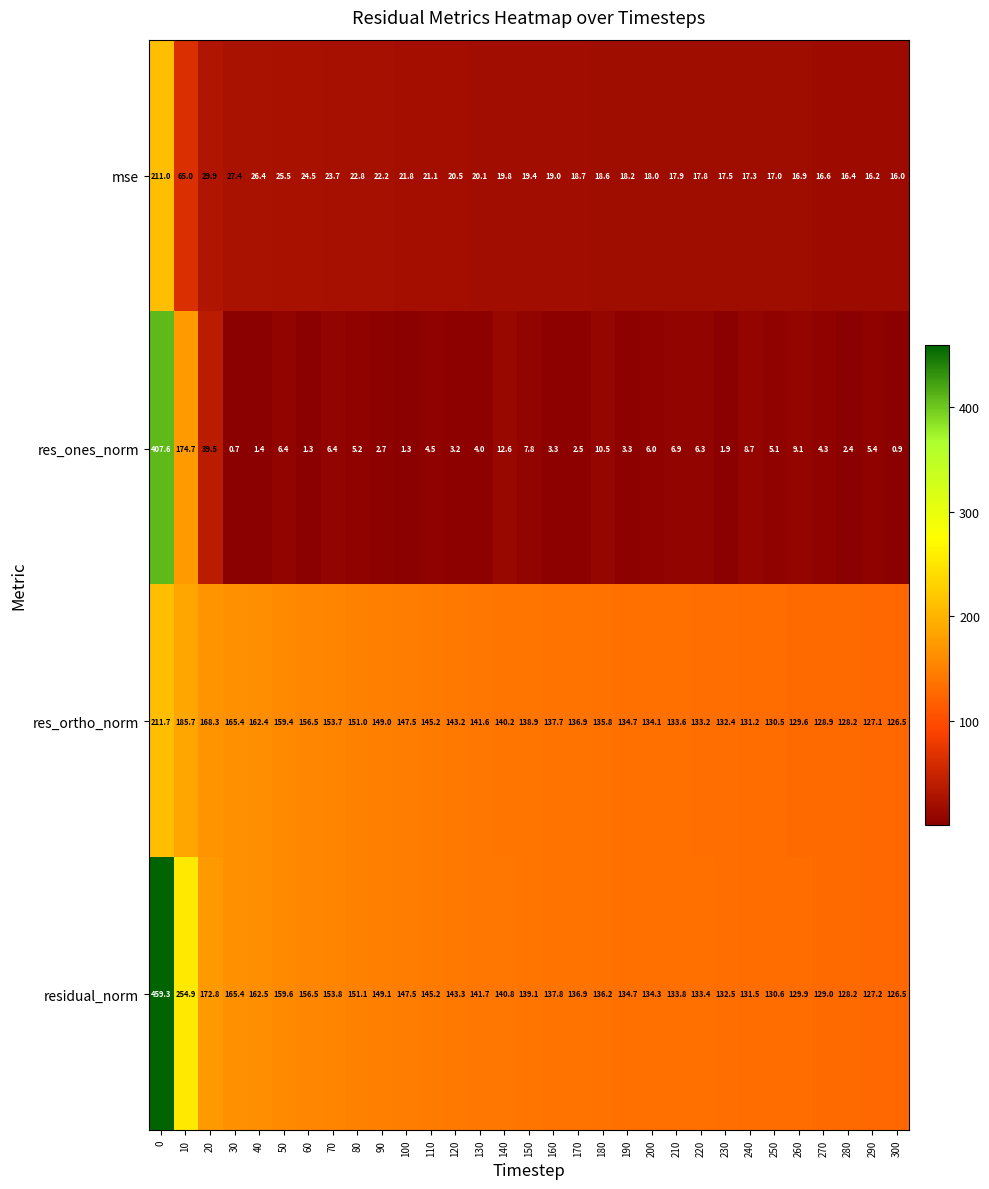

The value of res_ortho_norm at 280 is 128.2. True or false?

True